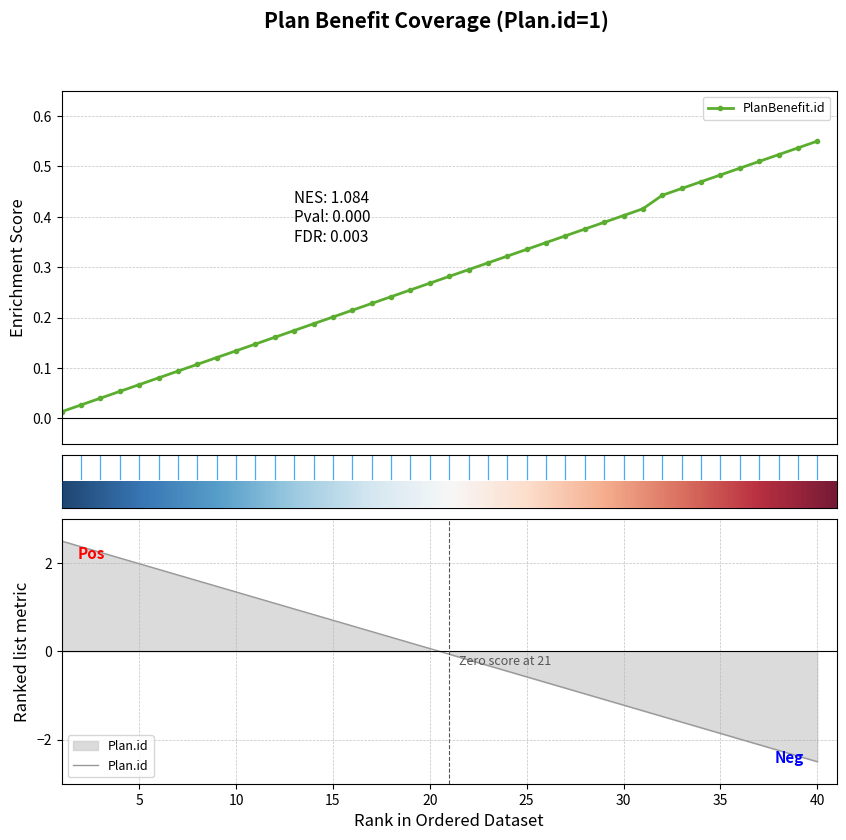

What is the sum of all values?

11.1